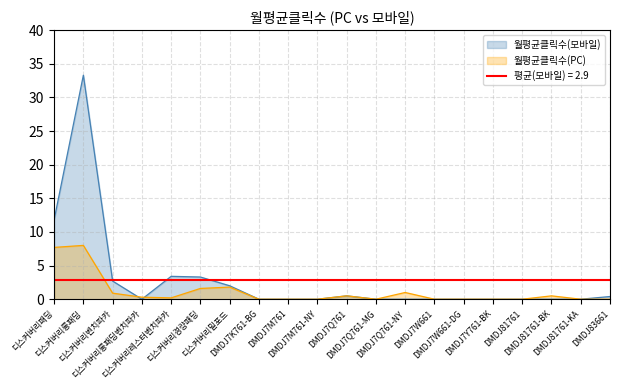

Which series changed the most between DMDJ7W661 and DMDJ81761?

월평균클릭수(모바일)